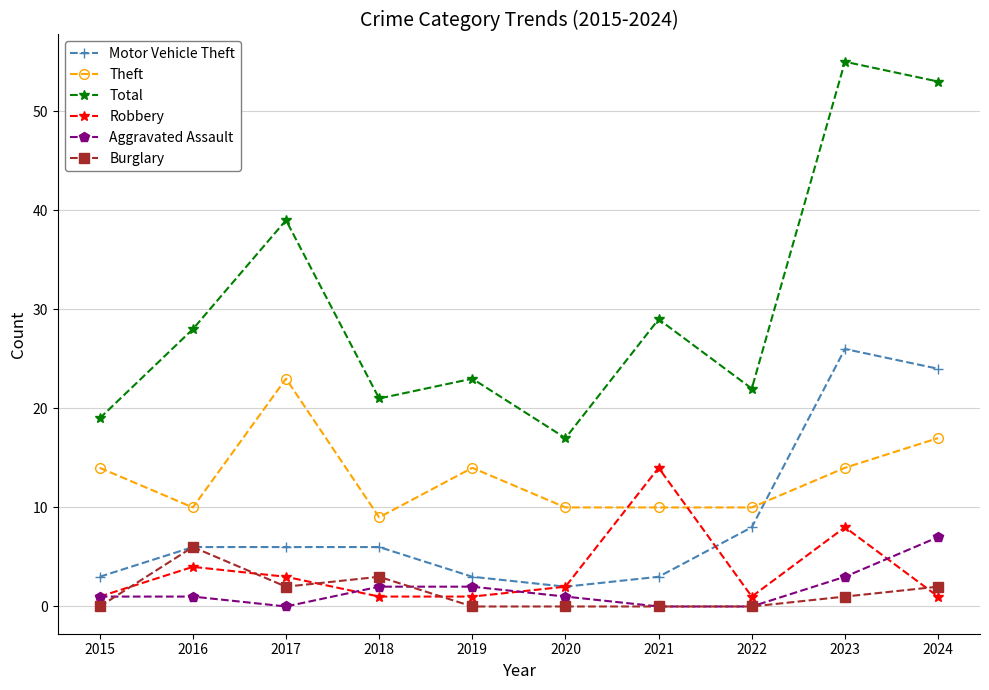

Where is the first local minimum for Total?

2018